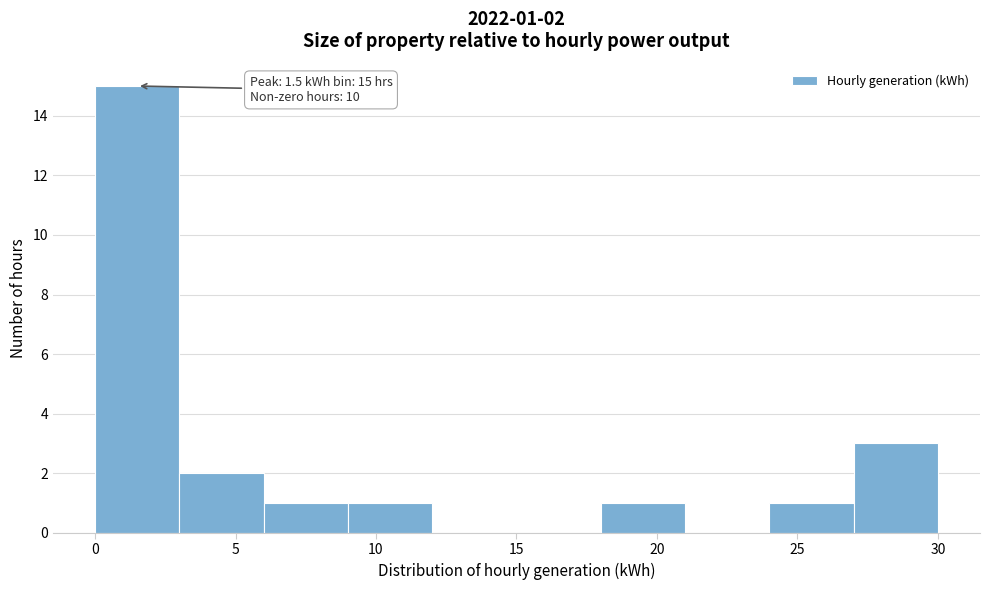

Which range on the x-axis has the tallest bar?

0 to 3